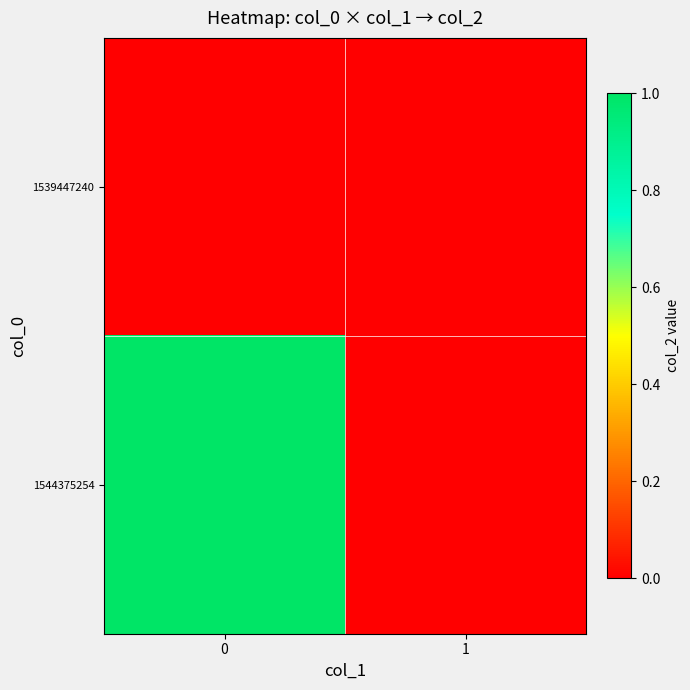

Which series has the largest total across all categories?

1544375254